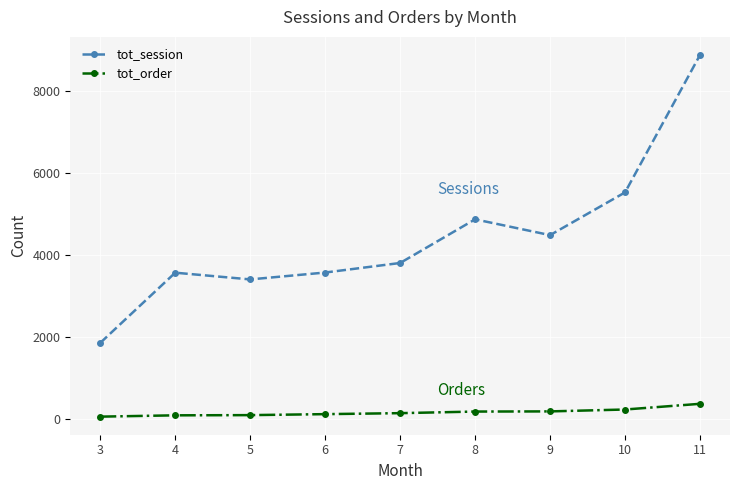

True or false: tot_order and tot_session cross at least once.

False